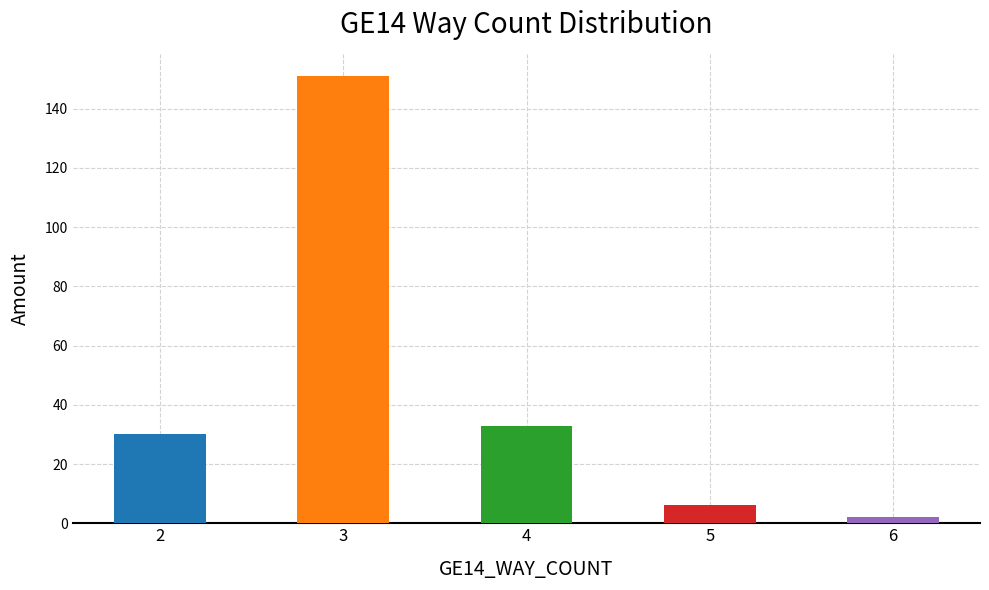

Does the chart contain stacked bars?

No